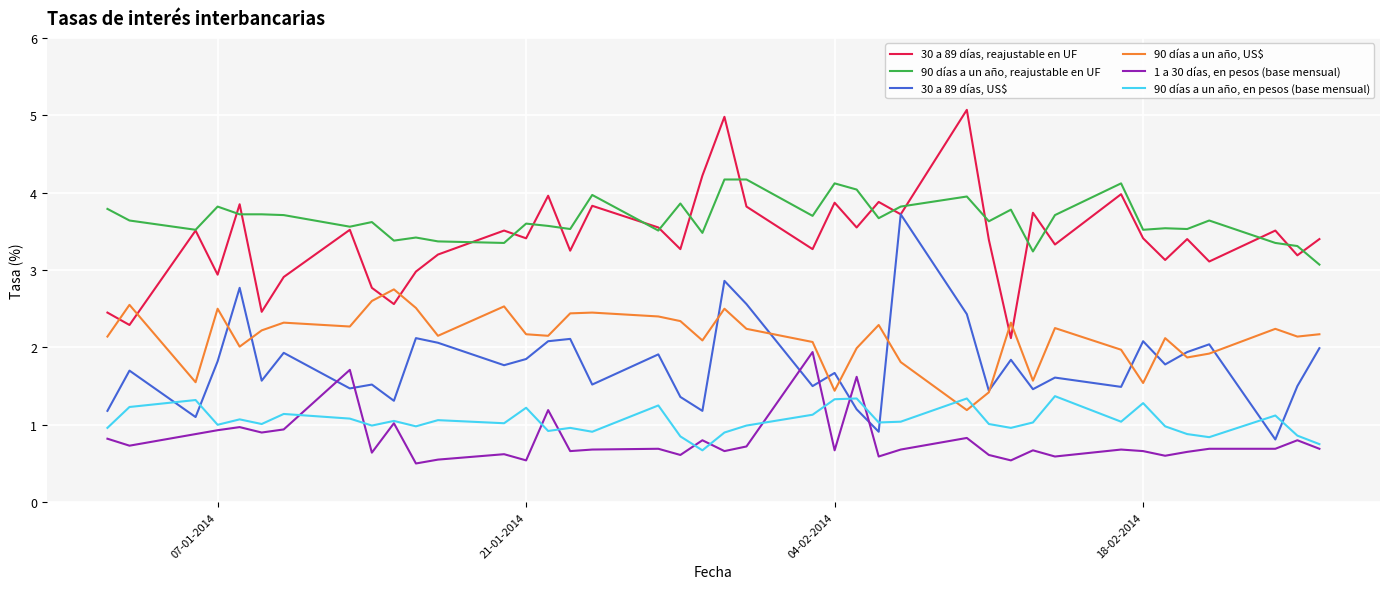

Which series has the largest total across all categories?

90 días a un año, reajustable en UF